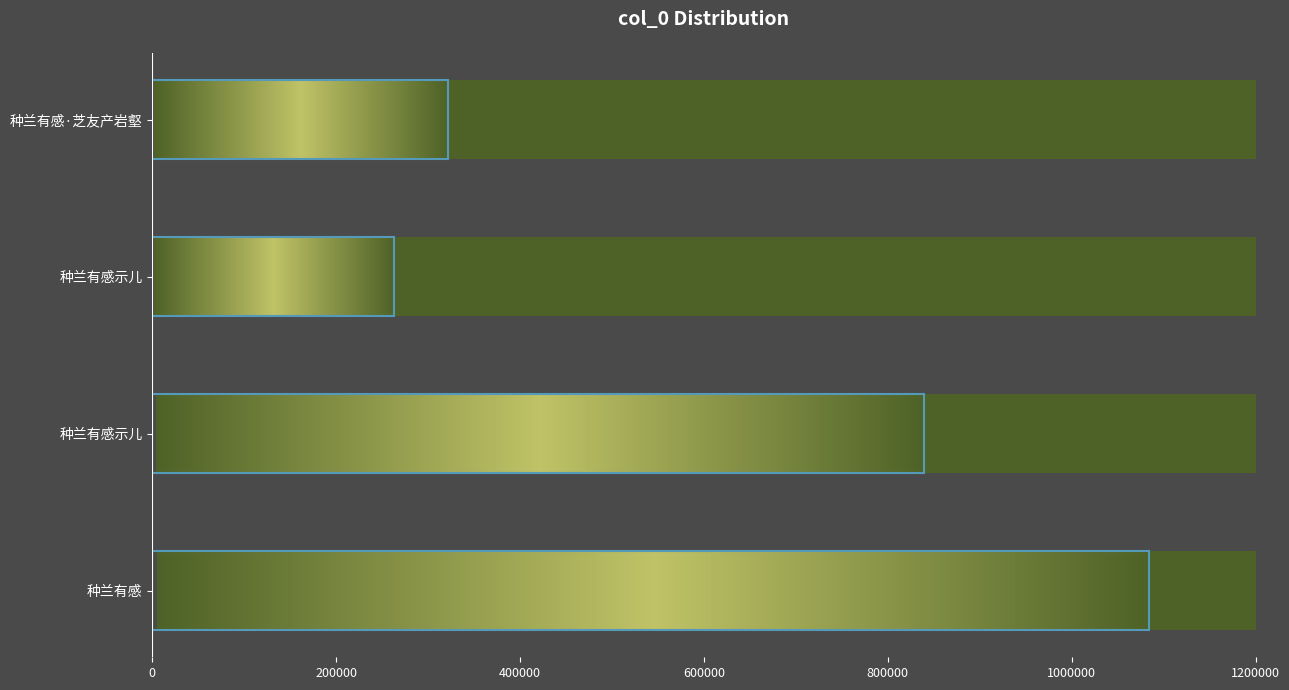

Reading left to right, list all the values displayed in this chart.

1084459	839549	263210	321855